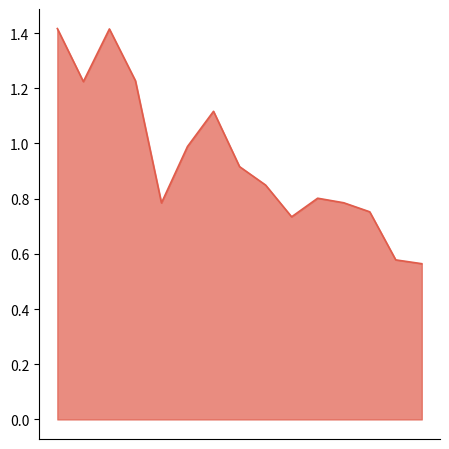

What is the value of the 11th point from the left?

0.8